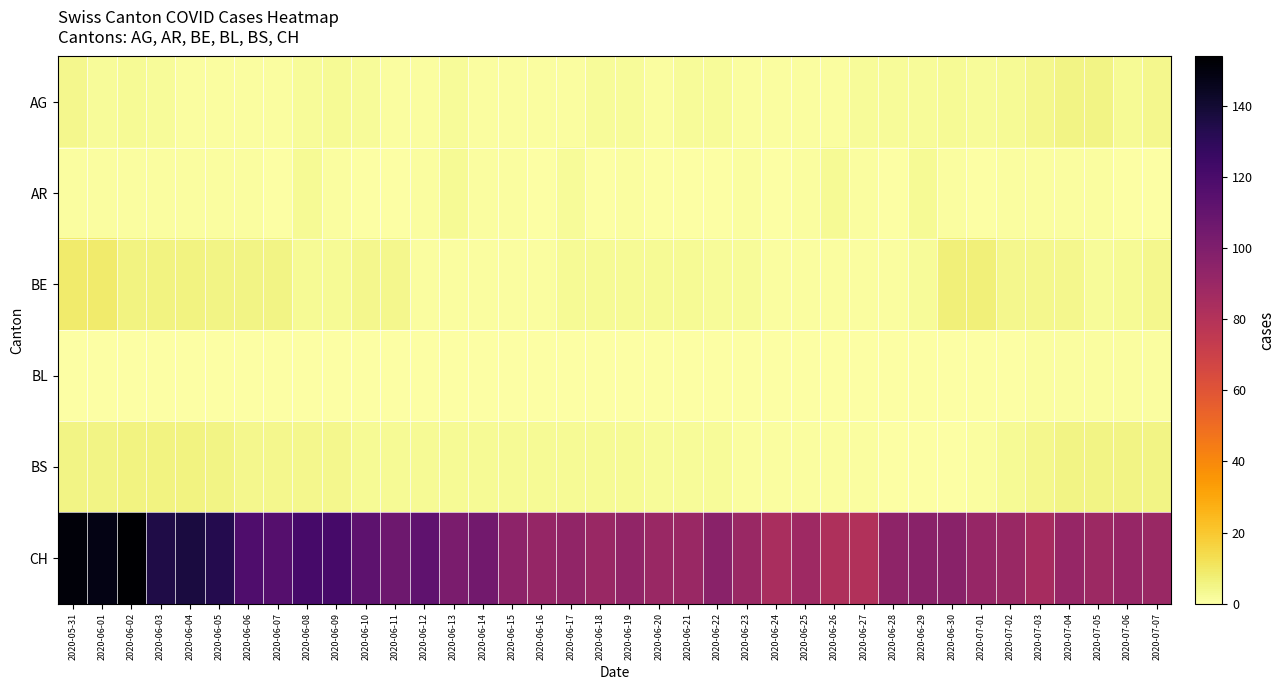

Count the number of categories in the chart.

38